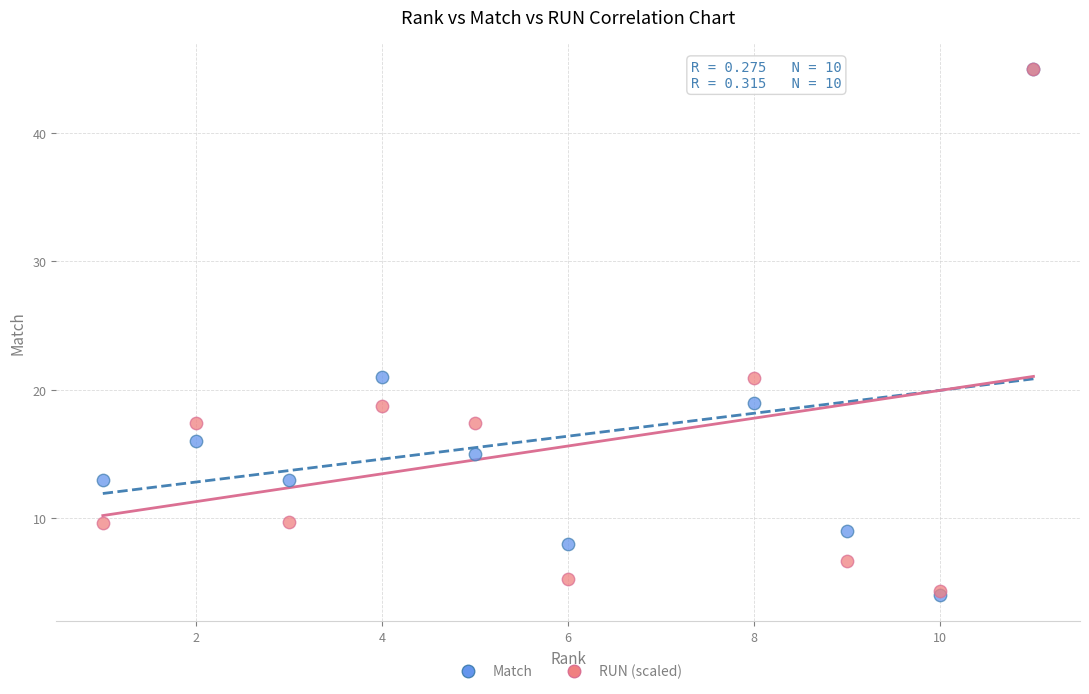

What are all the series names shown in the legend?

Match, RUN (scaled)